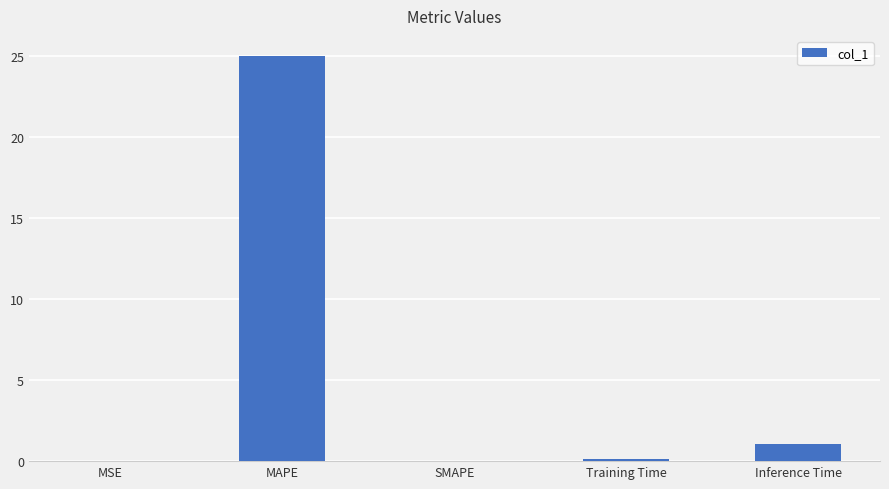

What value does the data have at MAPE?

25.0